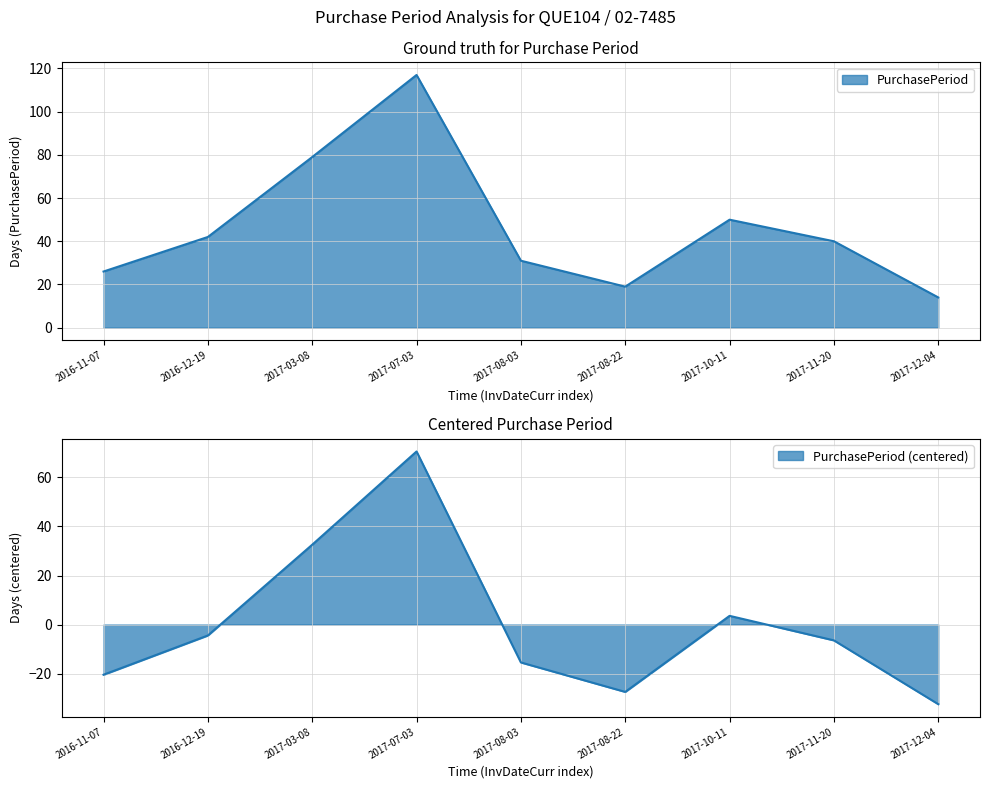

How many data points are above 40?

4